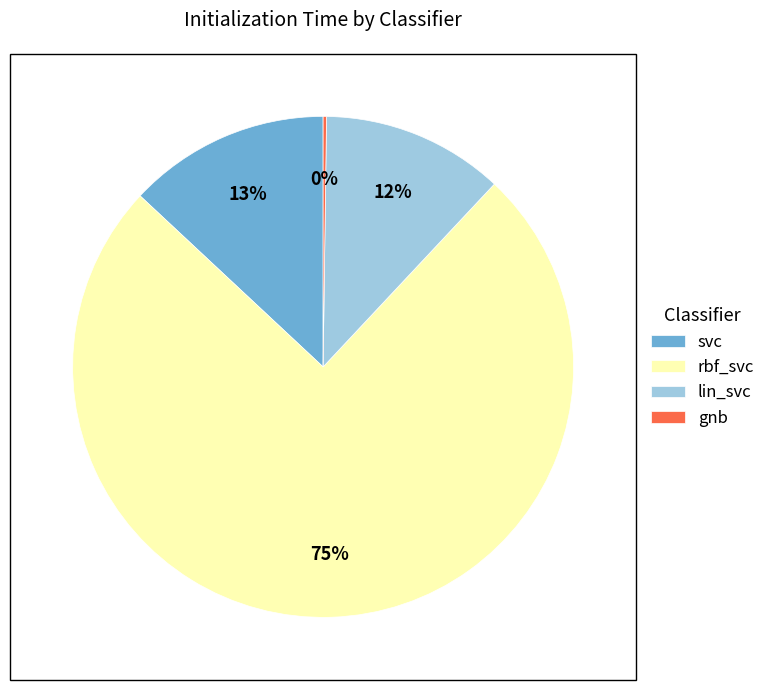

Which slice is the largest?

rbf_svc